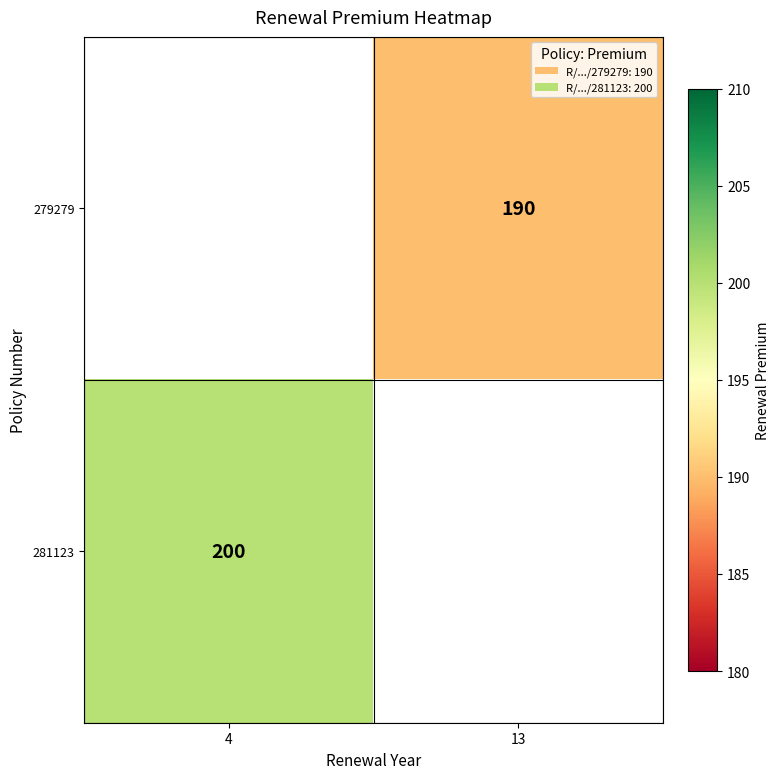

How many distinct data groups are displayed?

2